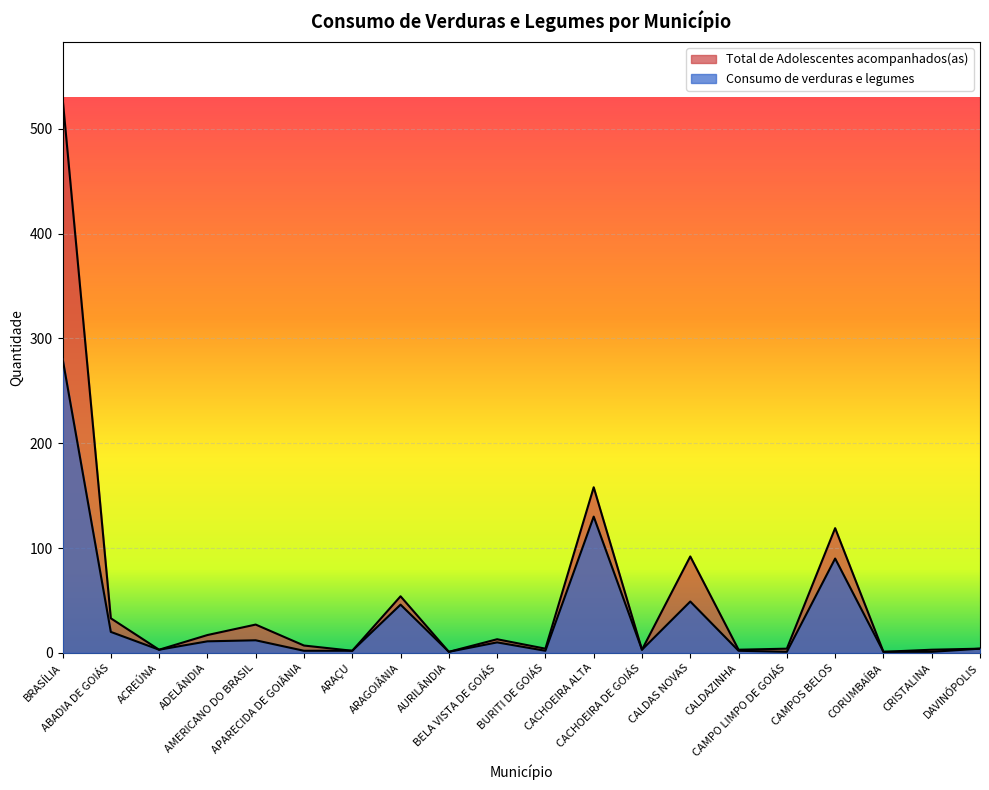

True or false: Total de Adolescentes acompanhados(as) has more than 2 interior local peaks.

True